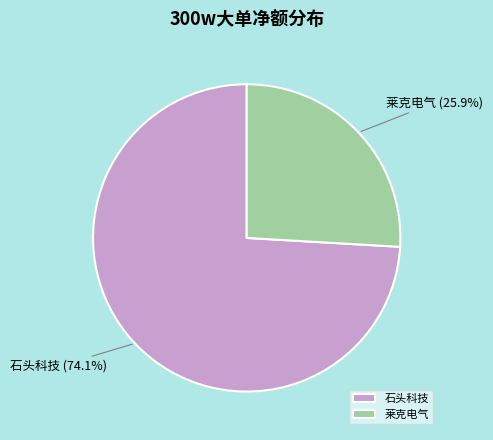

How many segments does this pie chart have?

2